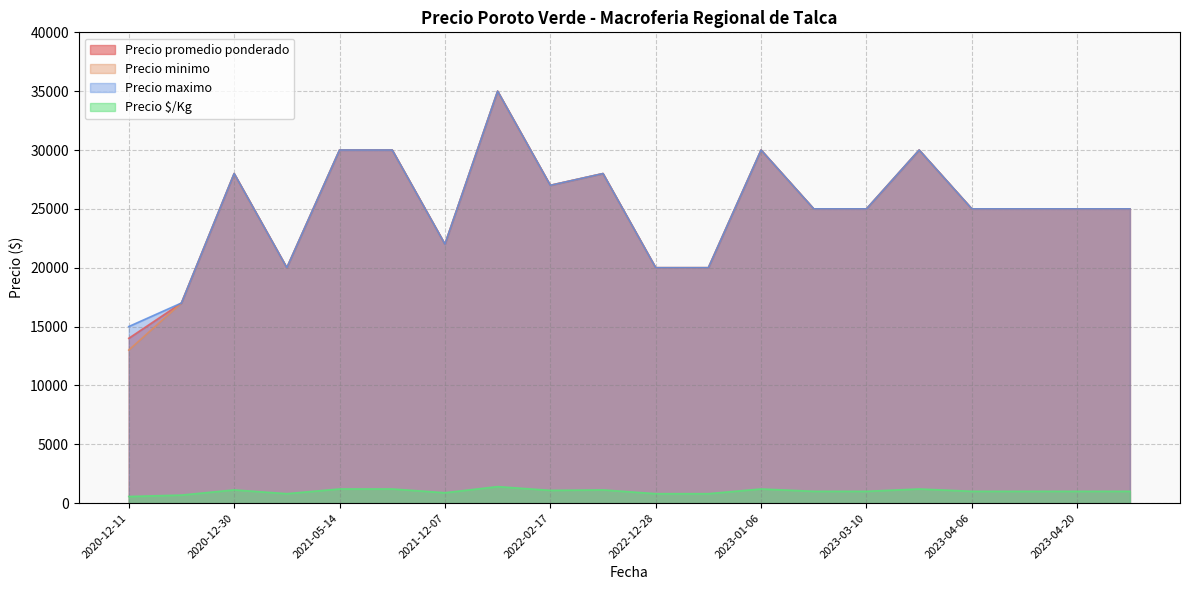

What is the average value of the Precio maximo series?

25100